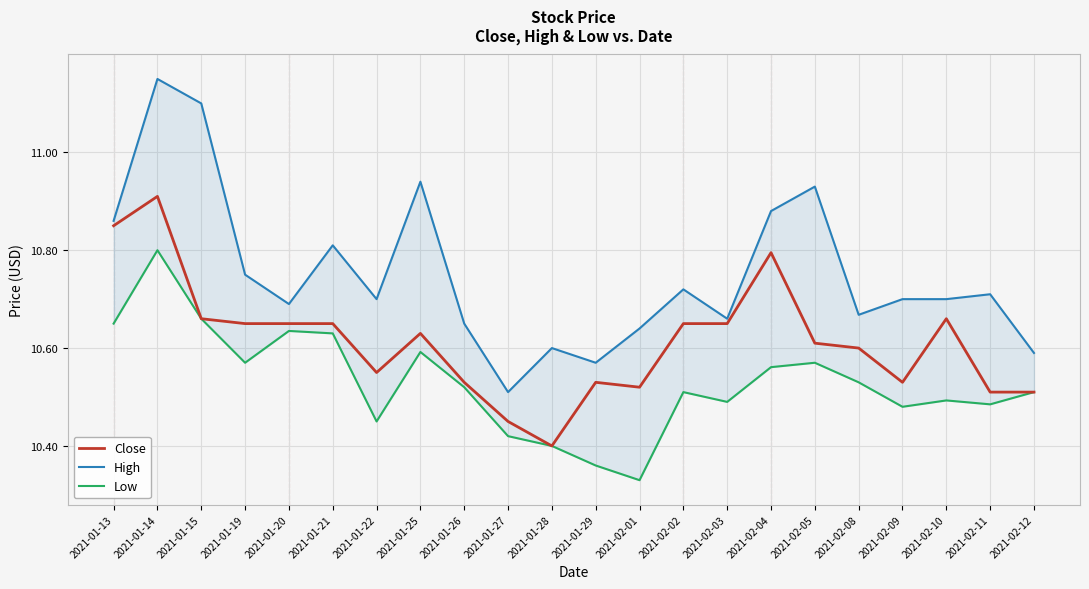

What is the difference between the highest and lowest values at 2021-02-12?

0.1